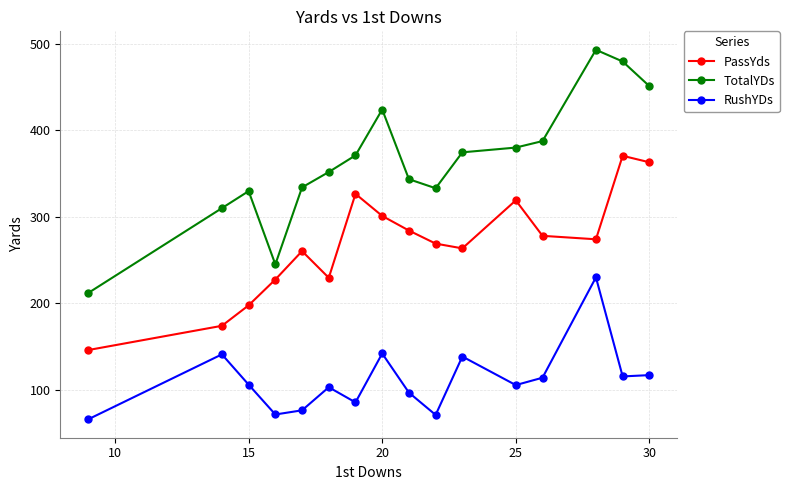

Does the chart display data point markers on the line(s)?

Yes